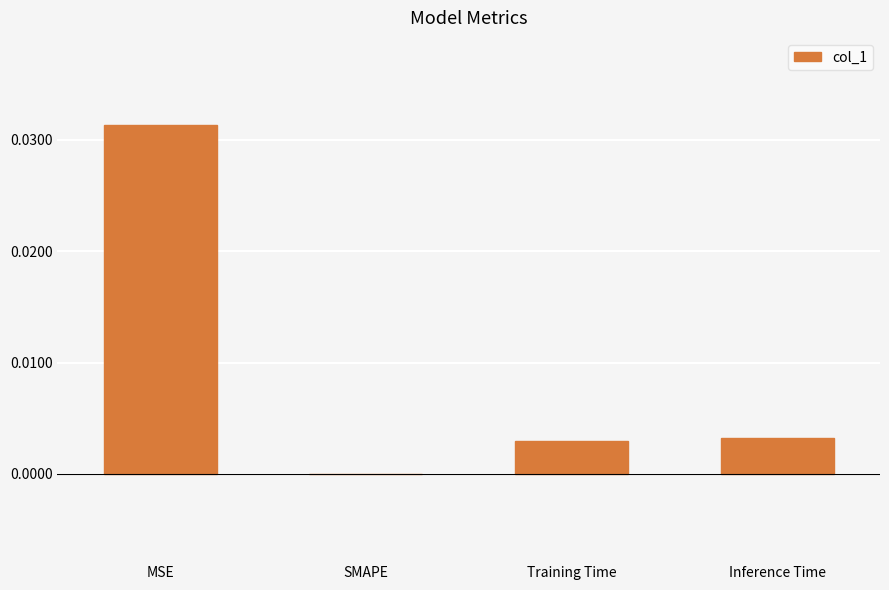

Is it true that the value at MSE is 0.0?

True